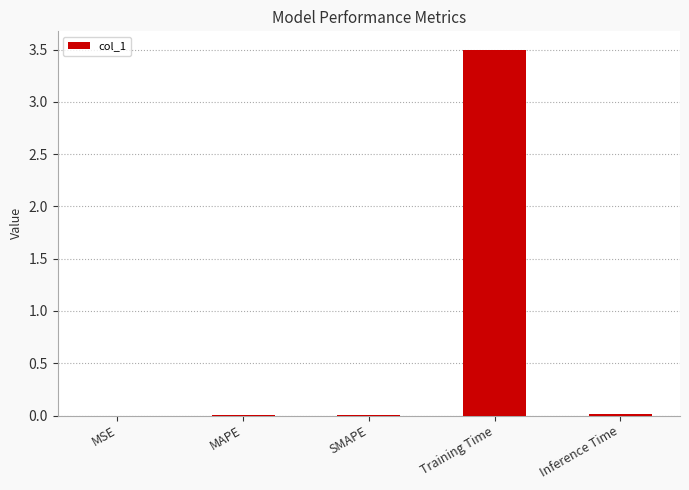

What is the sum of all values?

3.5